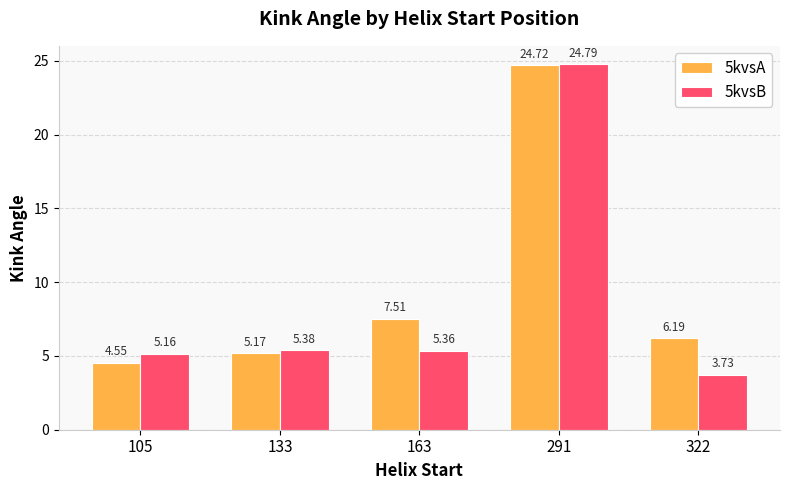

List the series in order of their overall mean, lowest first.

5kvsB, 5kvsA